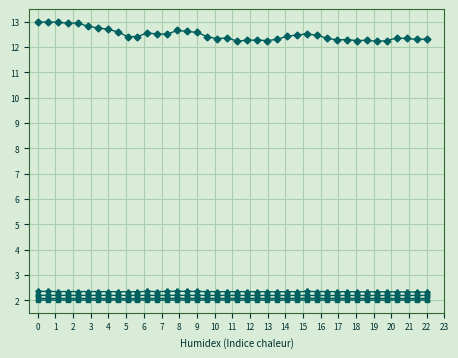

What is the greatest value displayed?

13.0